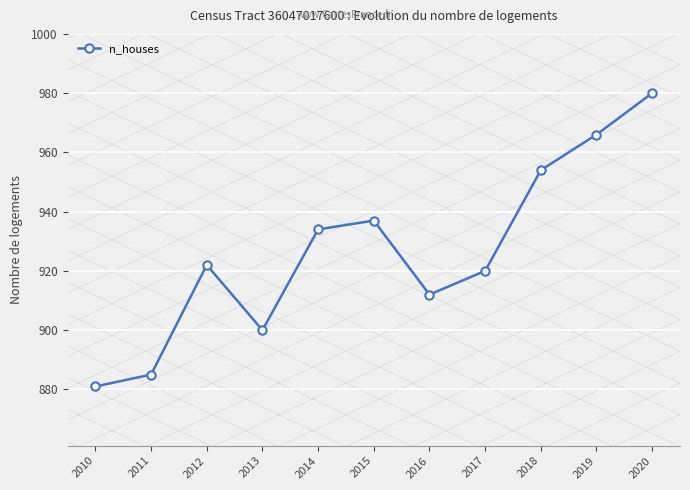

The chart shows a value of 881 at 2010. True or false?

True